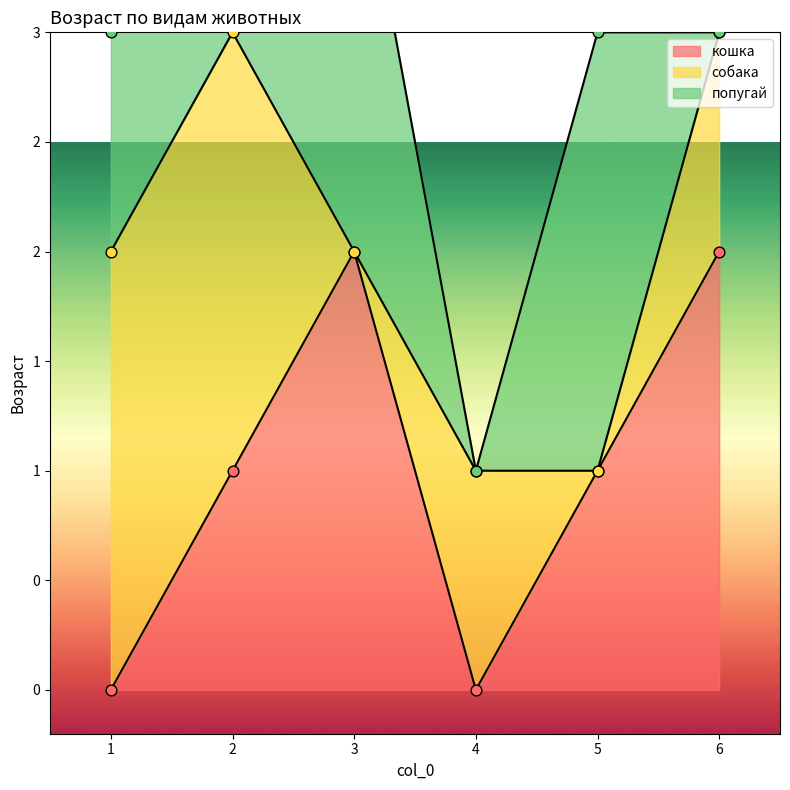

At how many categories does at least one series exceed 1?

5